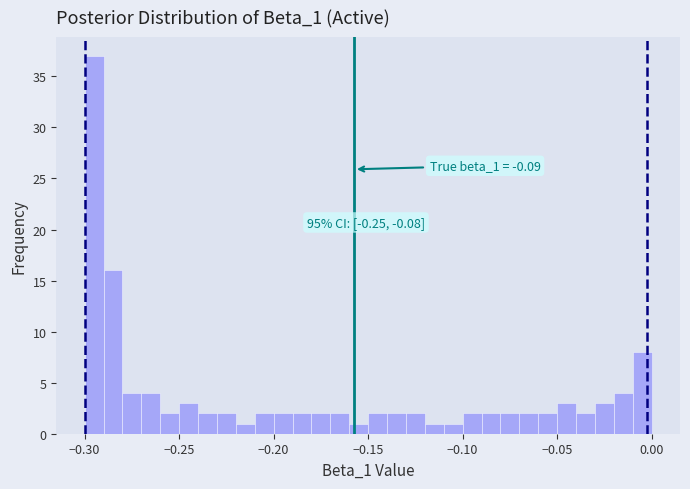

Around what value on the x-axis is the tallest bar? Give the approximate position of its centre, as read against the axis.

-0.295